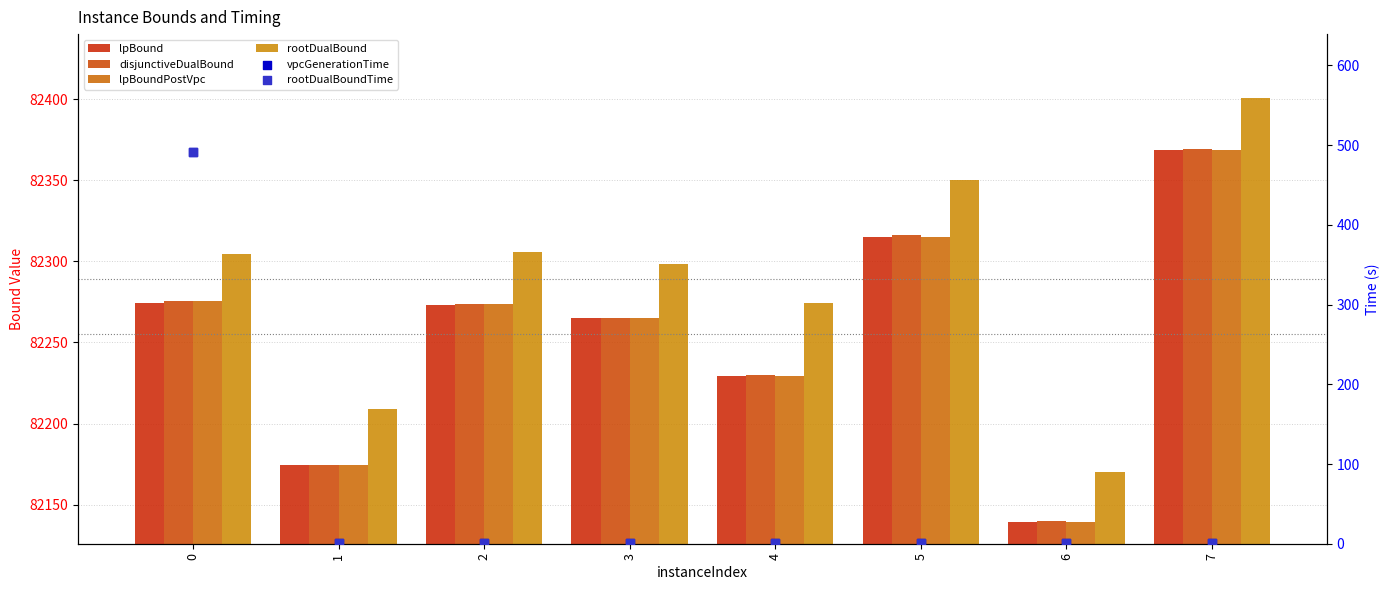

At how many categories does at least one series exceed 68231?

8